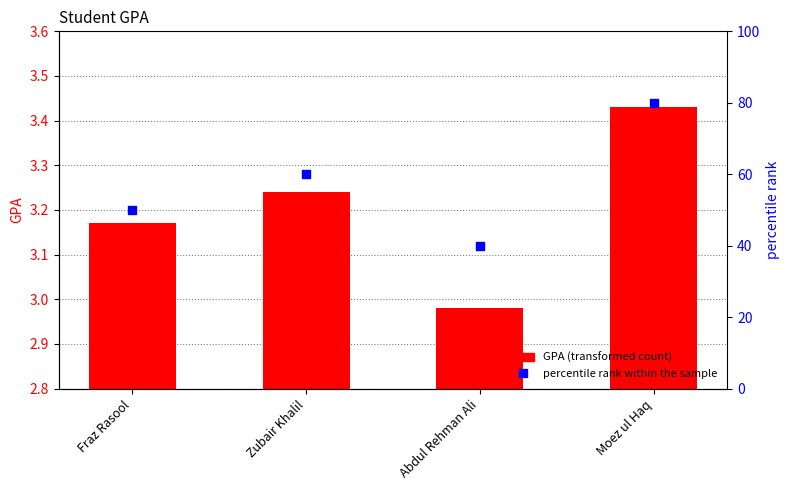

At which category is the sum across all series the highest?

Moez ul Haq